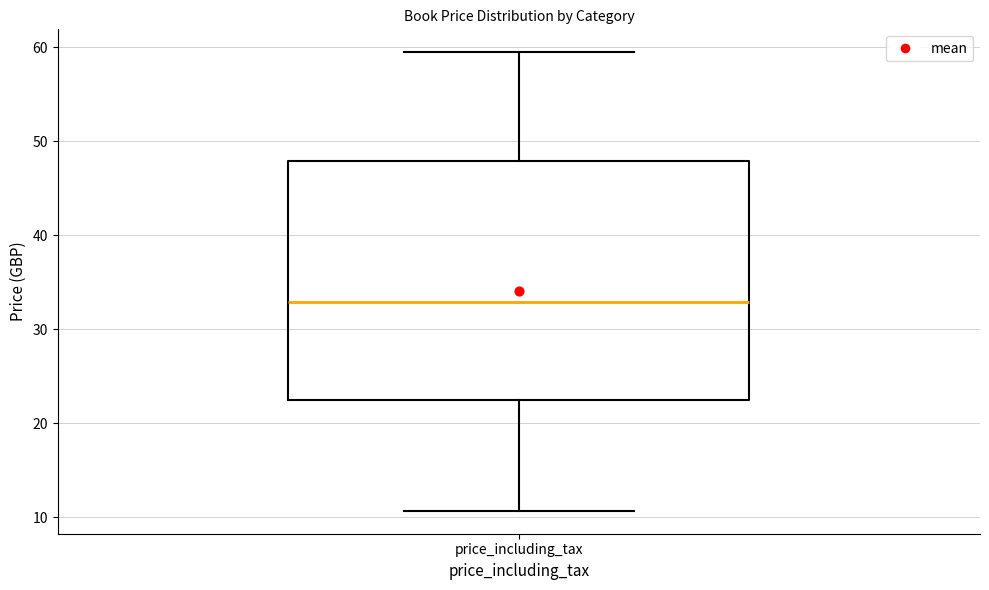

Where does the median line of the box for price_including_tax sit on the y-axis? The values are not printed on the chart, so give them approximately, as read against the axis.

33